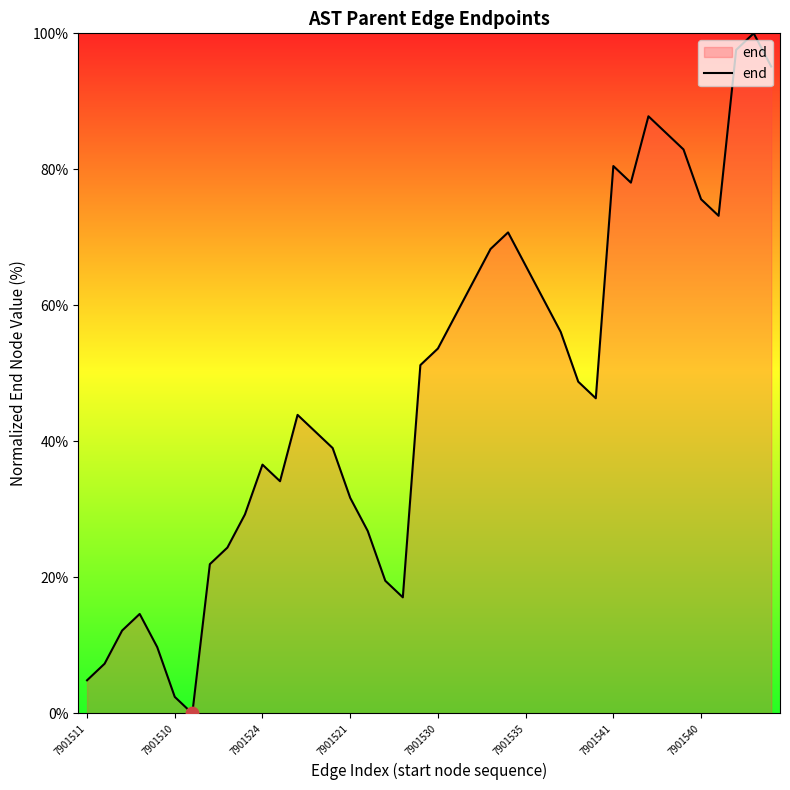

What is the greatest value displayed?

100.0